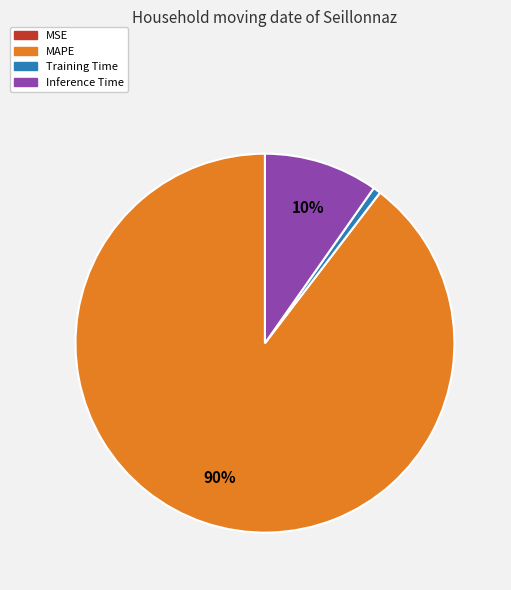

Which category accounts for the majority?

MAPE